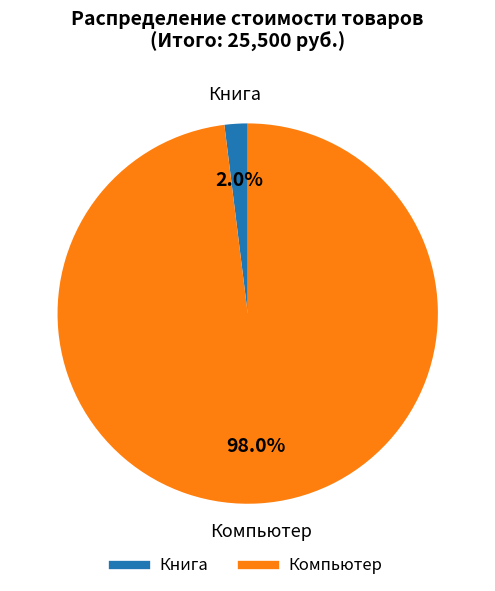

Combined, do Компьютер and Книга account for over 50%?

Yes